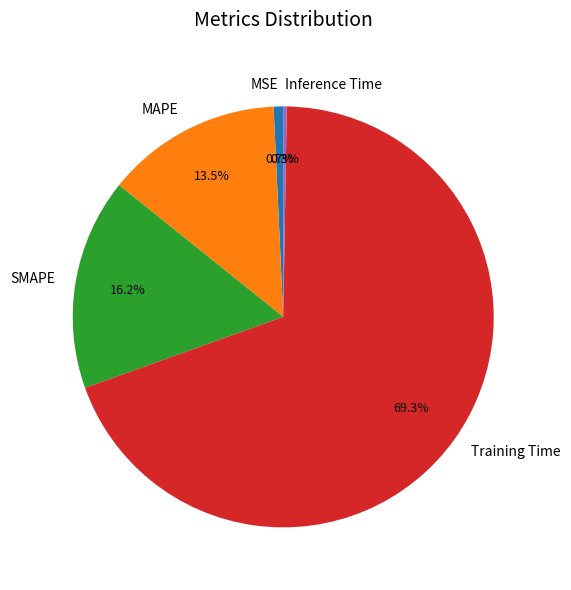

Which slice is the largest?

Training Time